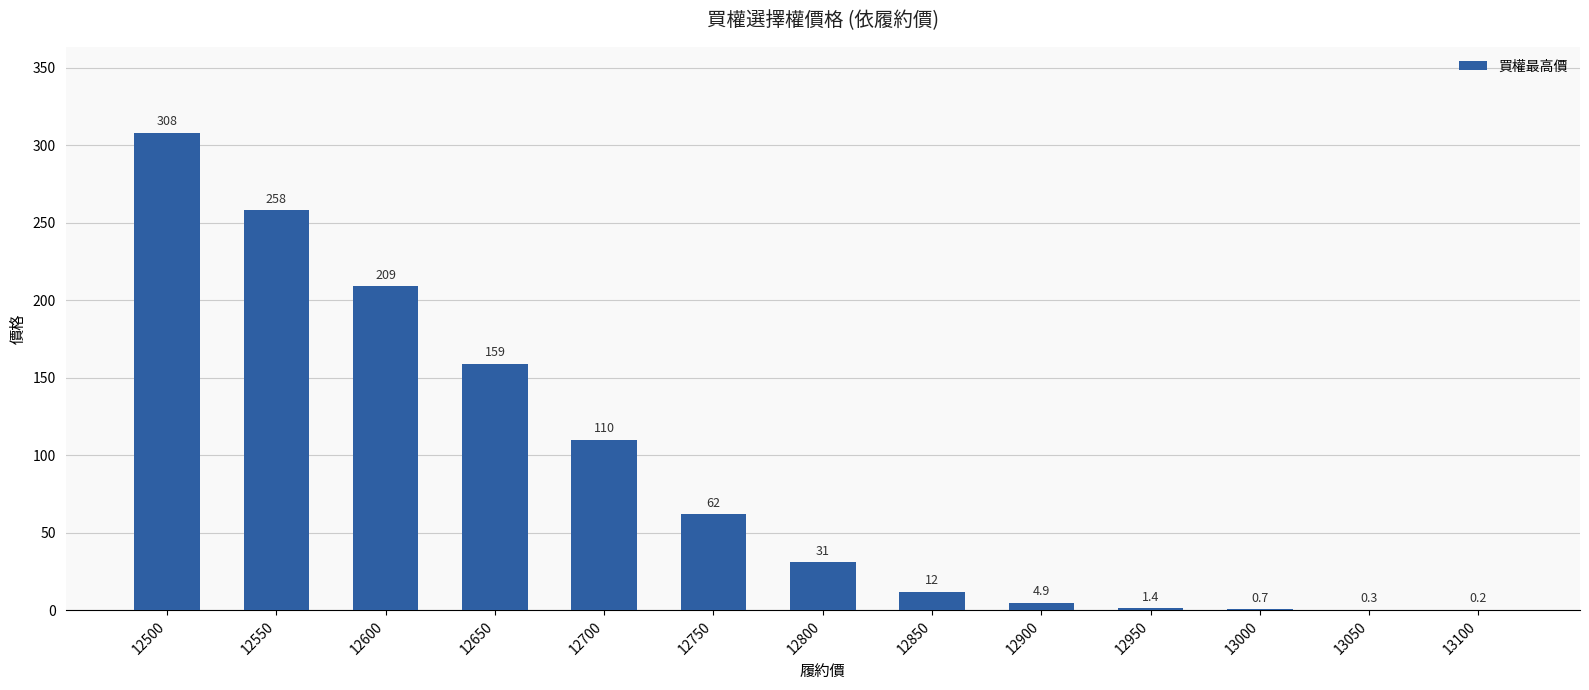

Reading right to left, what are all the values shown in this chart?

0.2	0.3	0.7	1.4	4.9	12.0	31.0	62.0	110.0	159.0	209.0	258.0	308.0